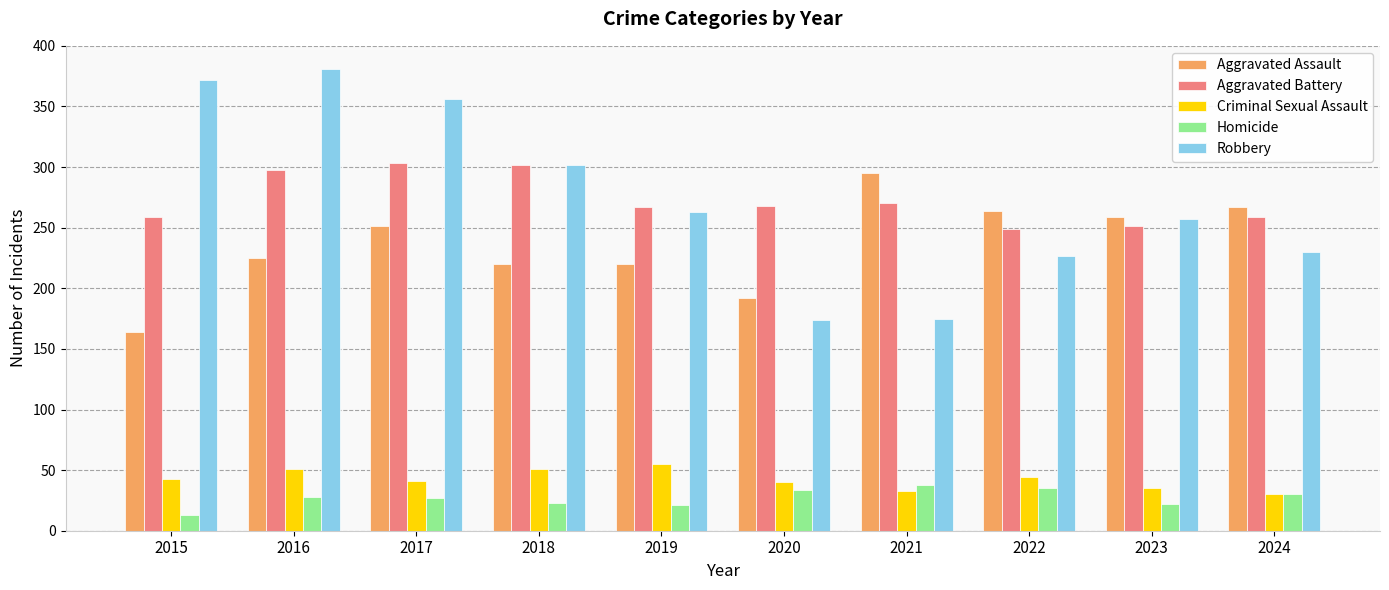

The Criminal Sexual Assault series shows 44 at 2022. True or false?

True